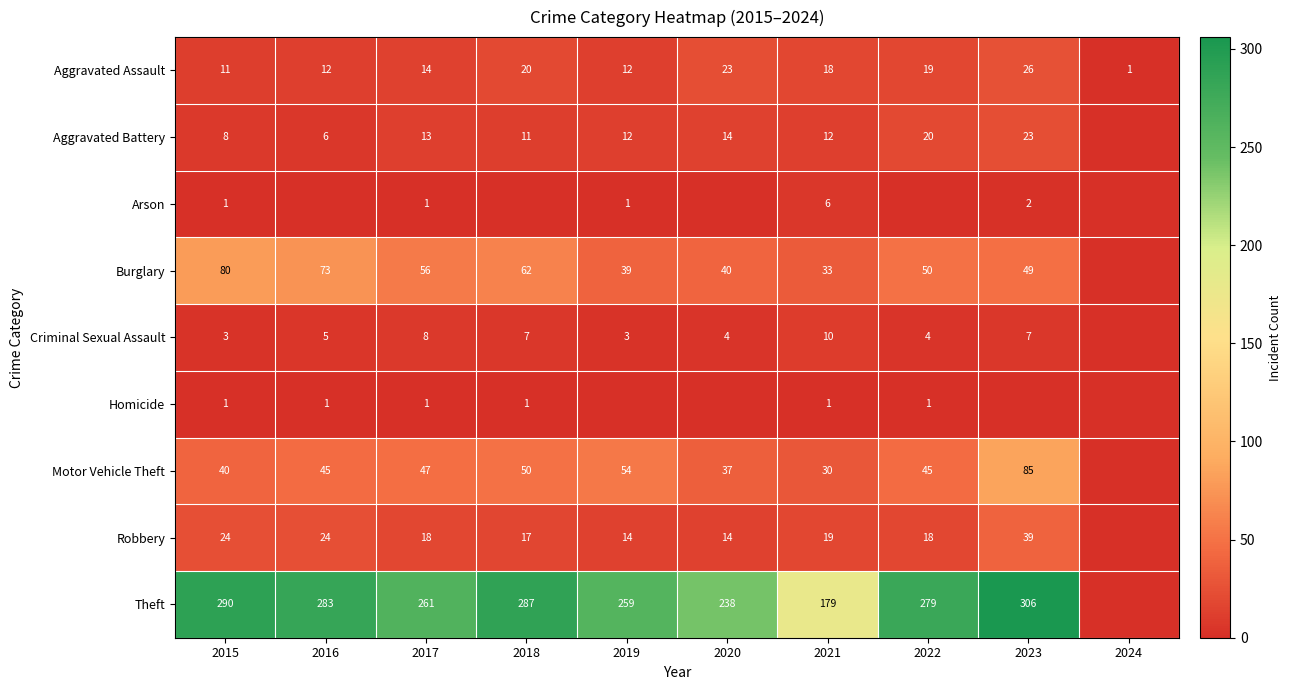

What is the highest value of the Aggravated Assault series?

26